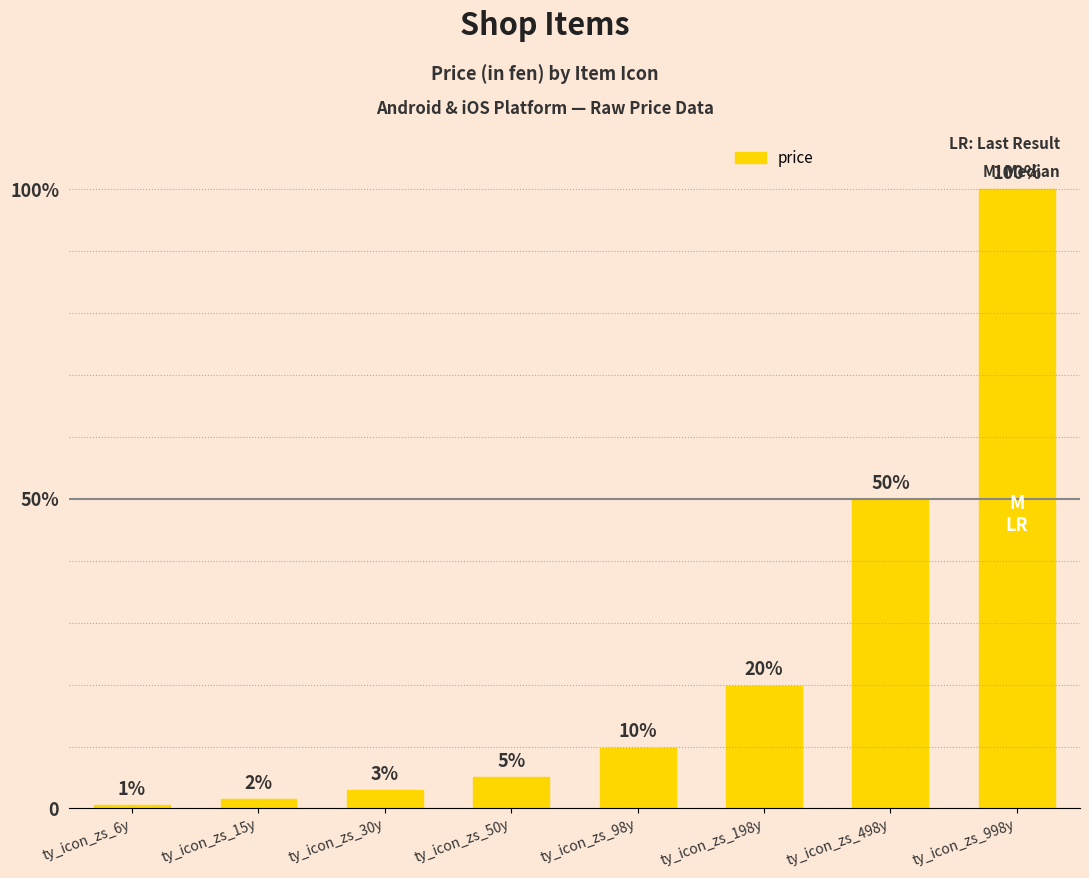

Is it true that the value at ty_icon_zs_15y is 1500?

True